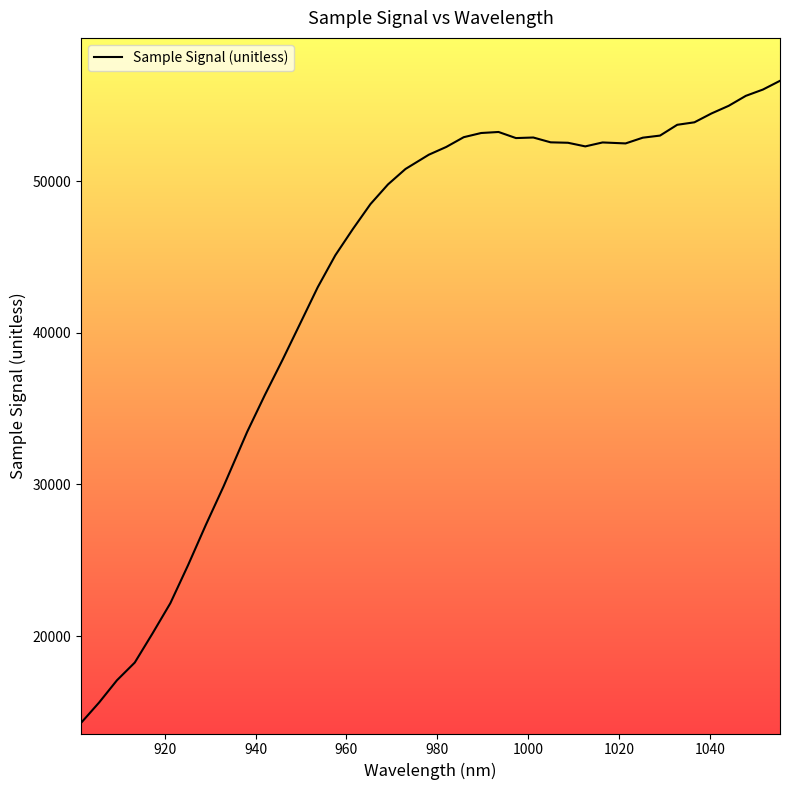

What is the difference between the maximum and minimum values?

42348